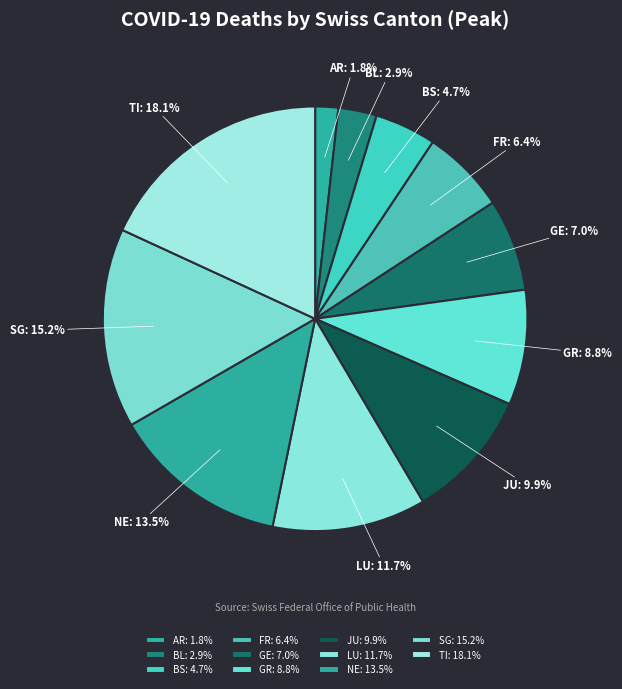

To the nearest percent, what portion does LU represent?

12%